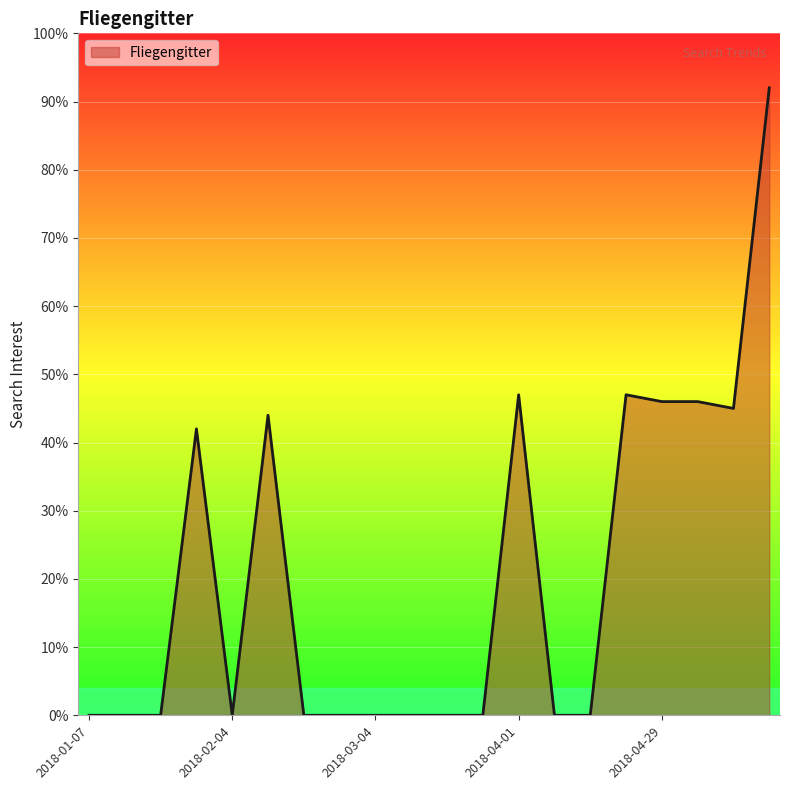

What is the difference between the maximum and minimum values?

92